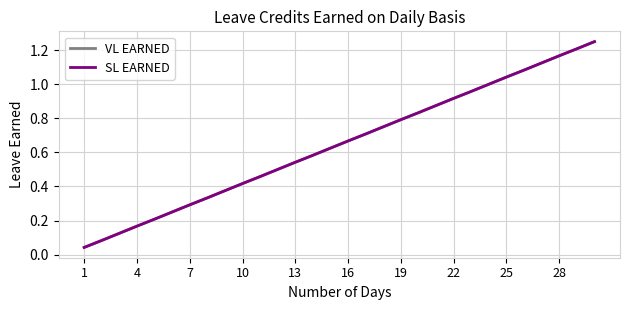

Where is VL EARNED nearest to the value 0?

1